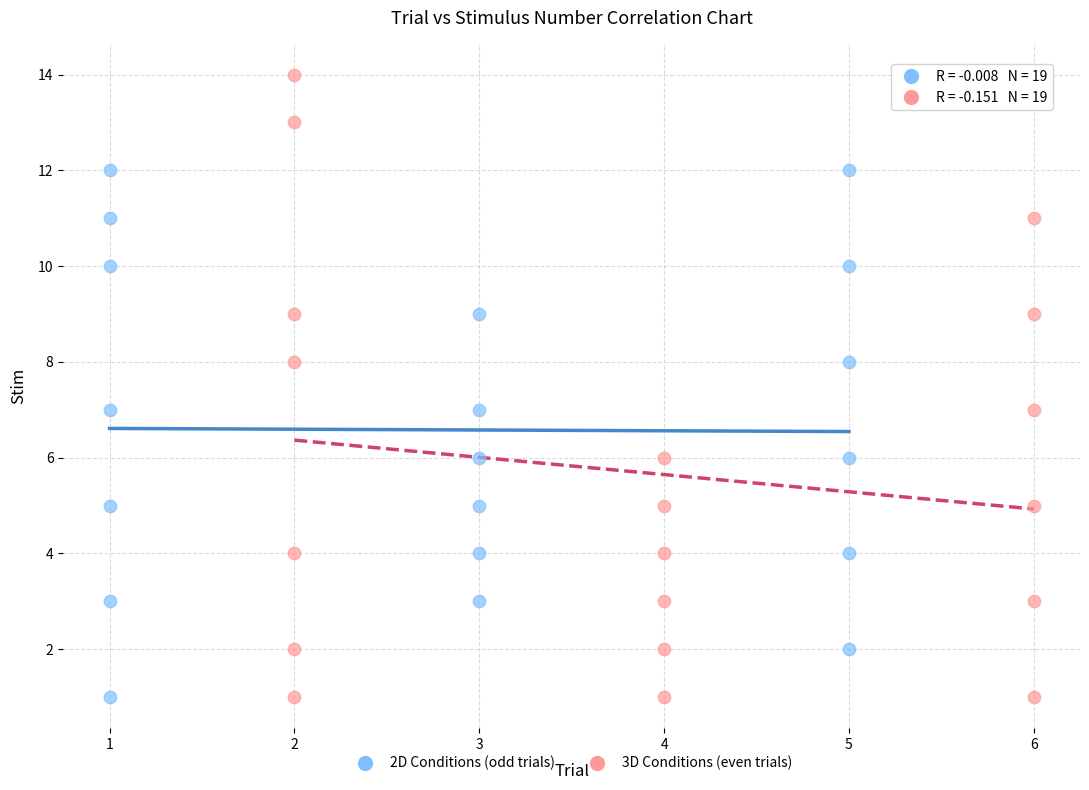

Which series reaches the maximum Y coordinate?

3D Conditions (even trials)